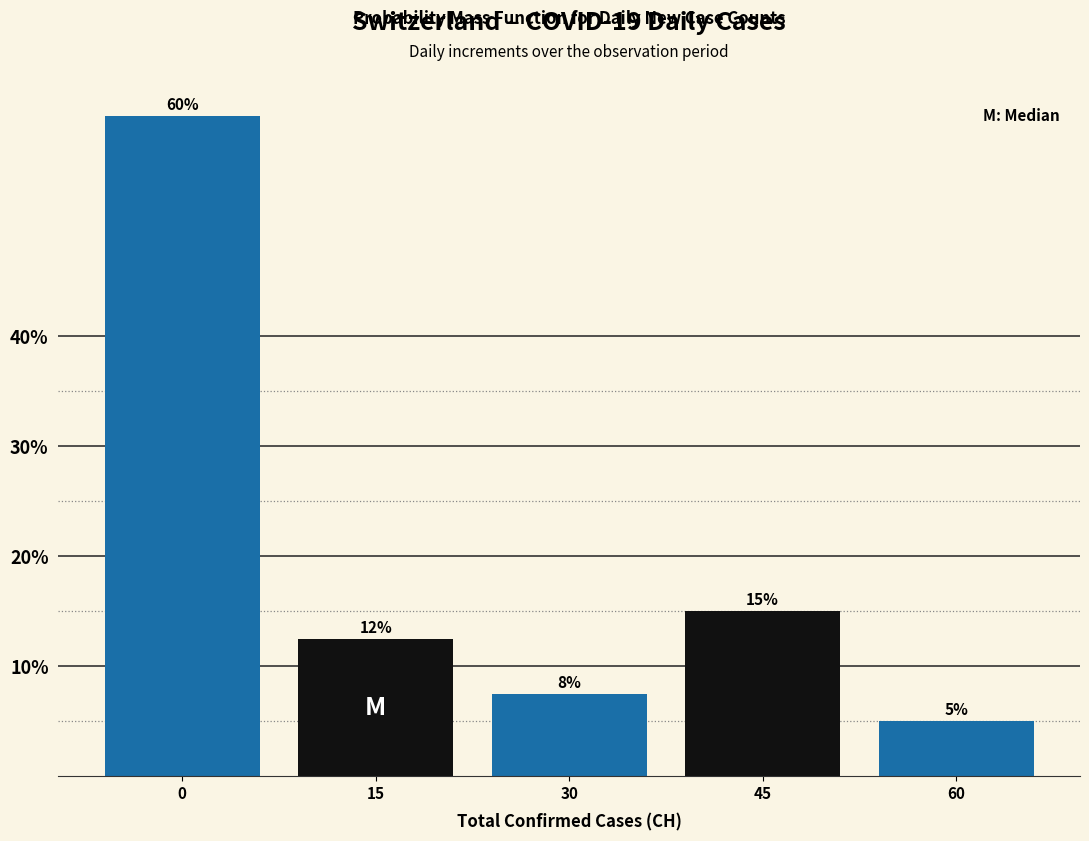

Rank the categories by value from highest to lowest.

0, 45, 15, 30, 60